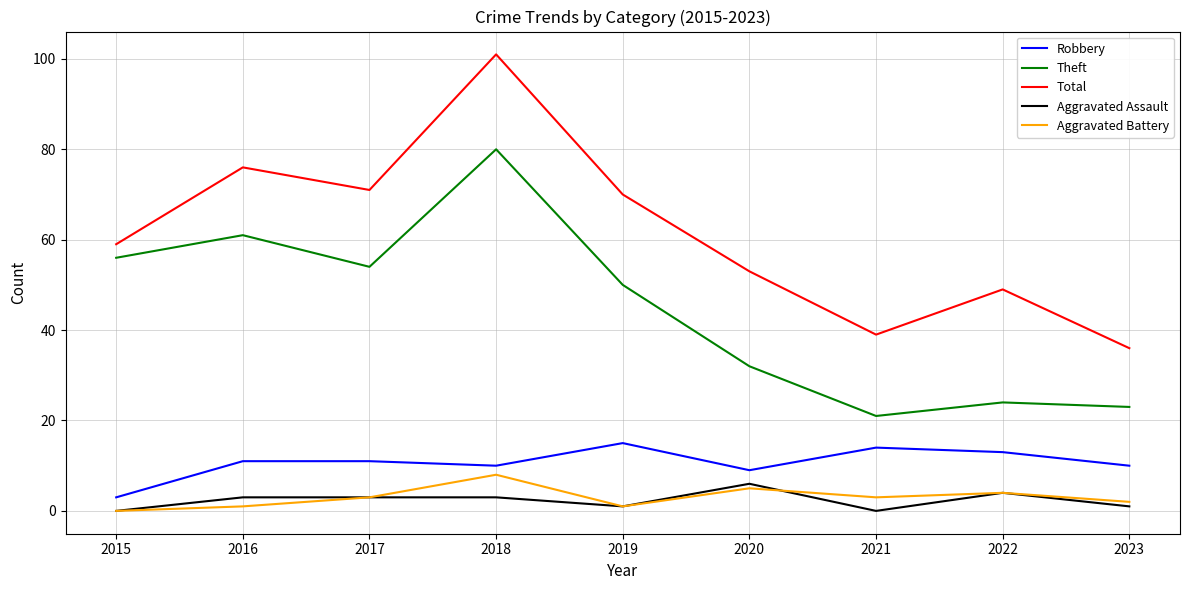

Rank the series by their maximum value, from highest to lowest.

Total, Theft, Robbery, Aggravated Battery, Aggravated Assault